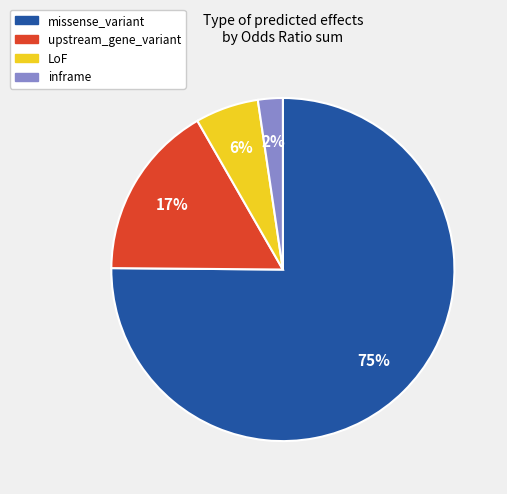

Do missense_variant and upstream_gene_variant together represent more than half of the pie?

Yes